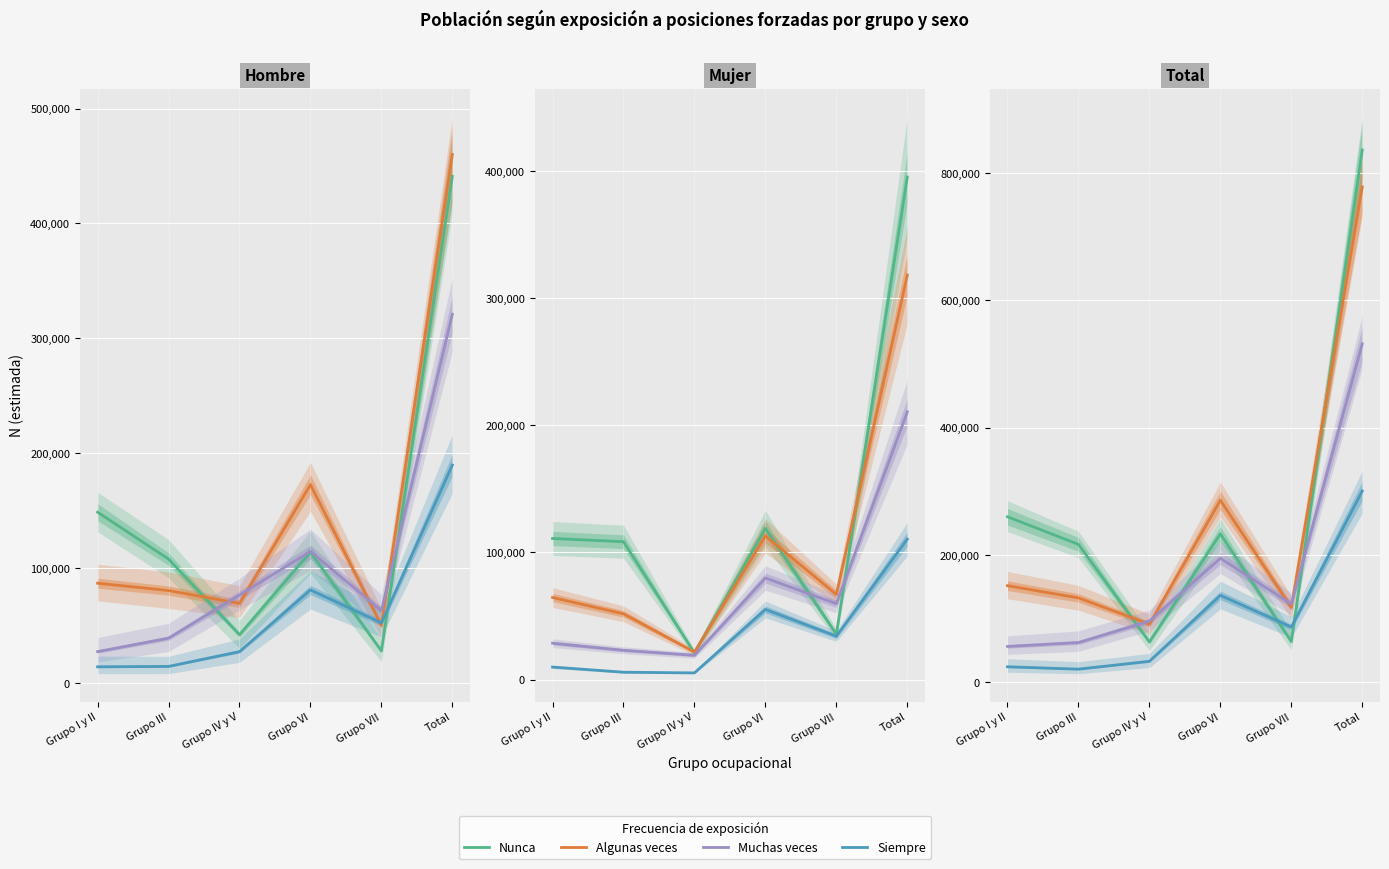

At which label does Algunas veces reach its minimum?

Grupo VII